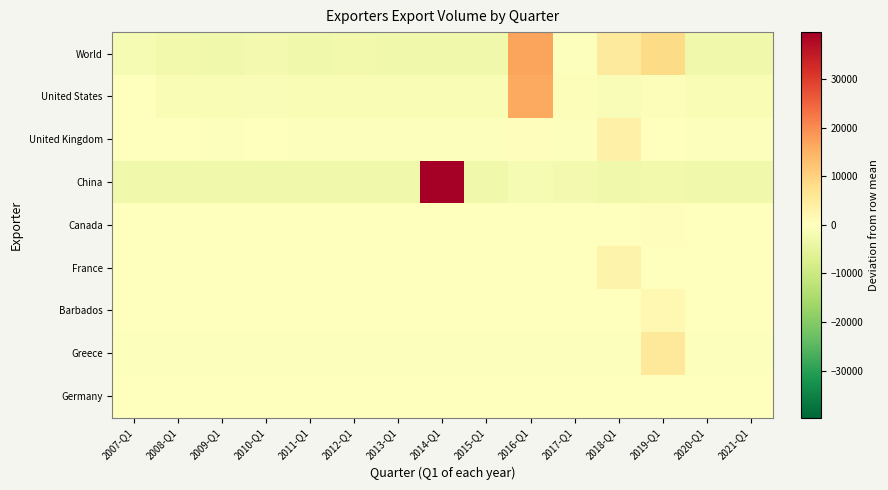

Reading right to left, extract all data points from this chart.

World: 2021-Q1=-2955.9	2020-Q1=-2955.9	2019-Q1=8567.1	2018-Q1=5040.1	2017-Q1=-534.9	2016-Q1=16900.1	2015-Q1=-2955.9	2014-Q1=-2933.9	2013-Q1=-2948.9	2012-Q1=-2662.9	2011-Q1=-2897.9	2010-Q1=-2443.9	2009-Q1=-2955.9	2008-Q1=-2594.9	2007-Q1=-1665.9
United States: 2021-Q1=-1386.2	2020-Q1=-1386.2	2019-Q1=-688.2	2018-Q1=-1111.2	2017-Q1=-852.2	2016-Q1=16221.8	2015-Q1=-1386.2	2014-Q1=-1378.2	2013-Q1=-1384.2	2012-Q1=-1360.2	2011-Q1=-1332.2	2010-Q1=-1009.2	2009-Q1=-1386.2	2008-Q1=-1325.2	2007-Q1=-236.2
United Kingdom: 2021-Q1=-397.7	2020-Q1=-397.7	2019-Q1=100.3	2018-Q1=3553.3	2017-Q1=-347.7	2016-Q1=514.3	2015-Q1=-397.7	2014-Q1=-397.7	2013-Q1=-397.7	2012-Q1=-397.7	2011-Q1=-397.7	2010-Q1=-262.7	2009-Q1=-397.7	2008-Q1=-97.7	2007-Q1=-277.7
China: 2021-Q1=-2992.2	2020-Q1=-2992.2	2019-Q1=-2680.2	2018-Q1=-2992.2	2017-Q1=-2340.2	2016-Q1=-1703.2	2015-Q1=-2992.2	2014-Q1=39637.8	2013-Q1=-2992.2	2012-Q1=-2992.2	2011-Q1=-2992.2	2010-Q1=-2992.2	2009-Q1=-2992.2	2008-Q1=-2992.2	2007-Q1=-2992.2
Canada: 2021-Q1=-27.7	2020-Q1=-27.7	2019-Q1=387.3	2018-Q1=-27.7	2017-Q1=-27.7	2016-Q1=-27.7	2015-Q1=-27.7	2014-Q1=-27.7	2013-Q1=-27.7	2012-Q1=-27.7	2011-Q1=-27.7	2010-Q1=-27.7	2009-Q1=-27.7	2008-Q1=-27.7	2007-Q1=-27.7
France: 2021-Q1=-224.5	2020-Q1=-224.5	2019-Q1=-94.5	2018-Q1=3005.5	2017-Q1=-224.5	2016-Q1=-224.5	2015-Q1=-224.5	2014-Q1=-224.5	2013-Q1=-224.5	2012-Q1=-218.5	2011-Q1=-222.5	2010-Q1=-224.5	2009-Q1=-224.5	2008-Q1=-224.5	2007-Q1=-224.5
Barbados: 2021-Q1=-115.7	2020-Q1=-115.7	2019-Q1=1619.3	2018-Q1=-115.7	2017-Q1=-115.7	2016-Q1=-115.7	2015-Q1=-115.7	2014-Q1=-115.7	2013-Q1=-115.7	2012-Q1=-115.7	2011-Q1=-115.7	2010-Q1=-115.7	2009-Q1=-115.7	2008-Q1=-115.7	2007-Q1=-115.7
Greece: 2021-Q1=-412.8	2020-Q1=-412.8	2019-Q1=5779.2	2018-Q1=-412.8	2017-Q1=-412.8	2016-Q1=-412.8	2015-Q1=-412.8	2014-Q1=-412.8	2013-Q1=-412.8	2012-Q1=-412.8	2011-Q1=-412.8	2010-Q1=-412.8	2009-Q1=-412.8	2008-Q1=-412.8	2007-Q1=-412.8
Germany: 2021-Q1=-3.1	2020-Q1=-3.1	2019-Q1=-3.1	2018-Q1=-3.1	2017-Q1=-3.1	2016-Q1=43.9	2015-Q1=-3.1	2014-Q1=-3.1	2013-Q1=-3.1	2012-Q1=-3.1	2011-Q1=-3.1	2010-Q1=-3.1	2009-Q1=-3.1	2008-Q1=-3.1	2007-Q1=-3.1